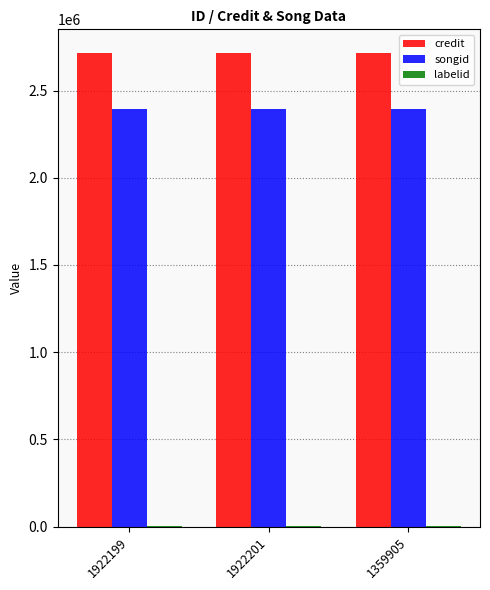

Which series has the largest total across all categories?

credit